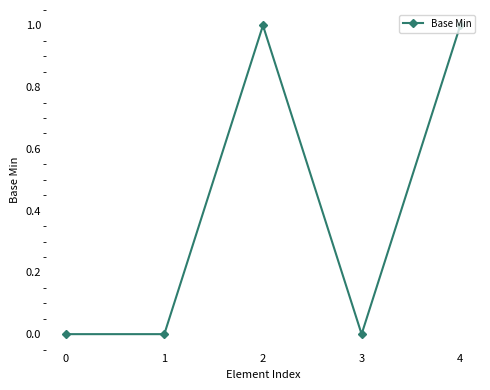

How many data points does each series have?

5